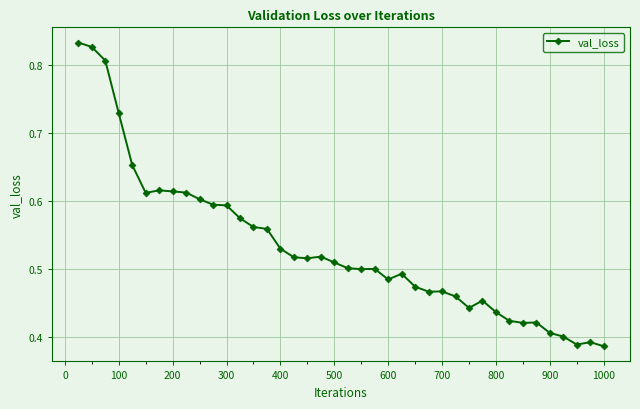

True or false: the data has more than 1 interior local peaks.

True